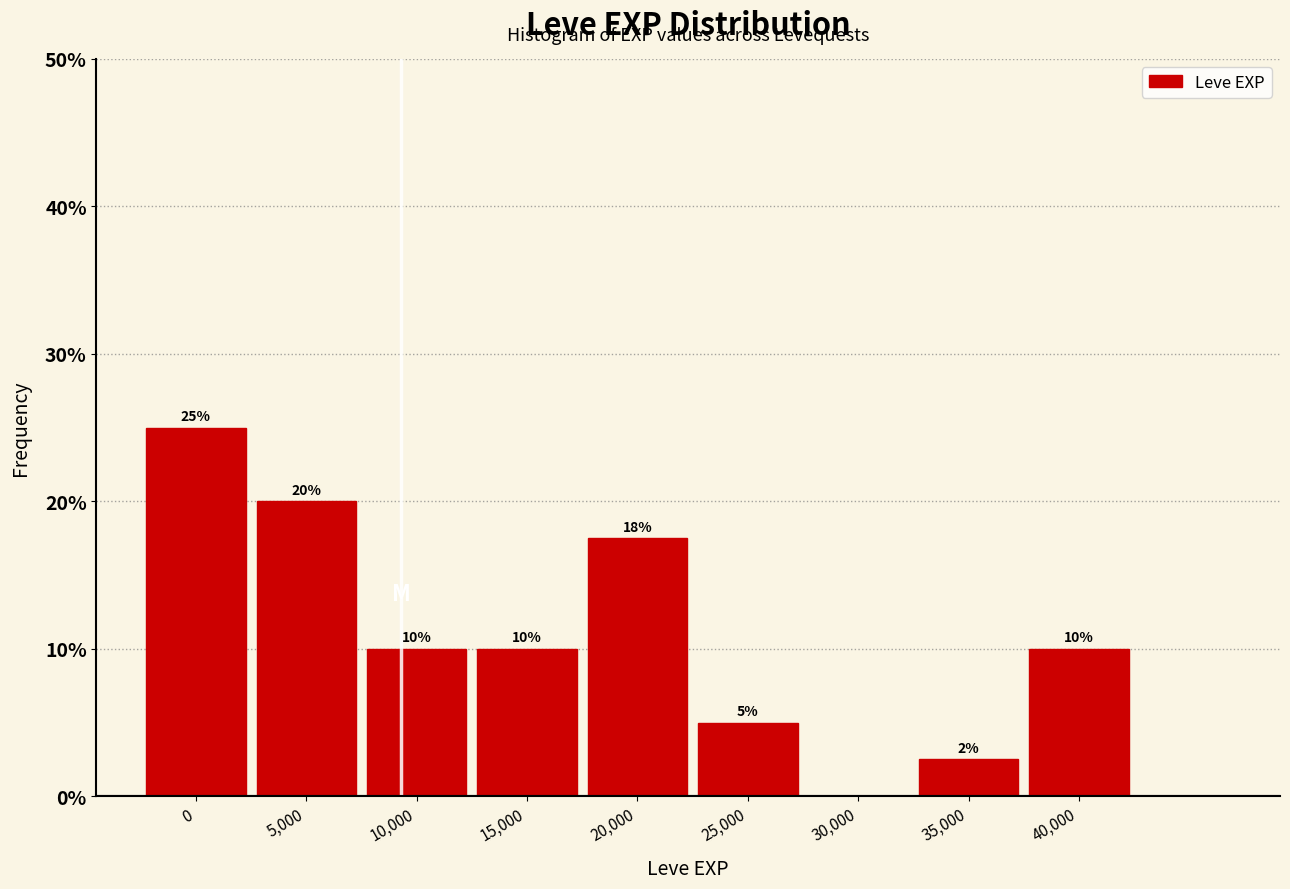

What is the greatest value displayed?

25.0